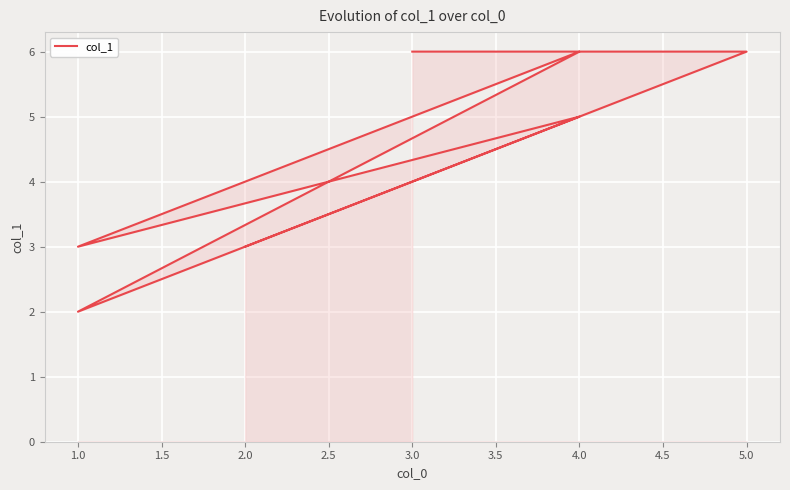

How many lines are shown in the chart?

1